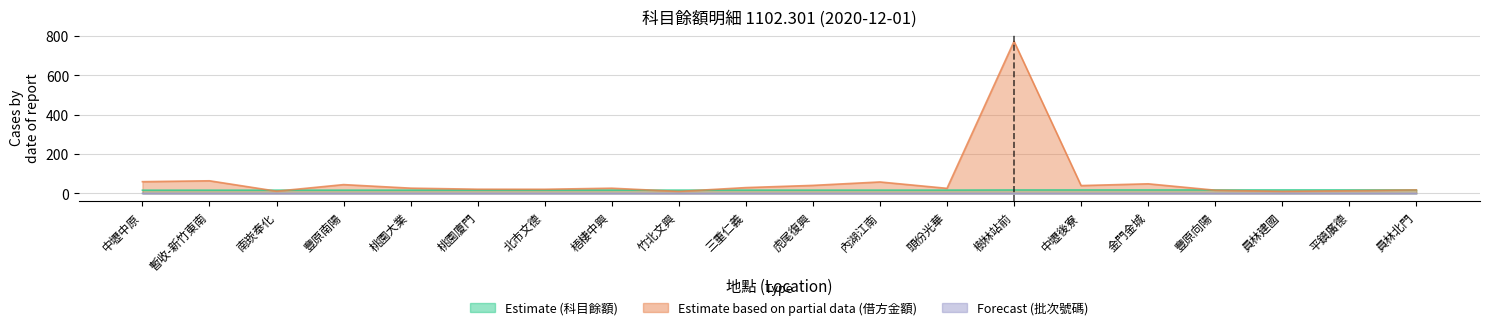

Between 頭份光華 and 三重仁義, which is larger?

頭份光華